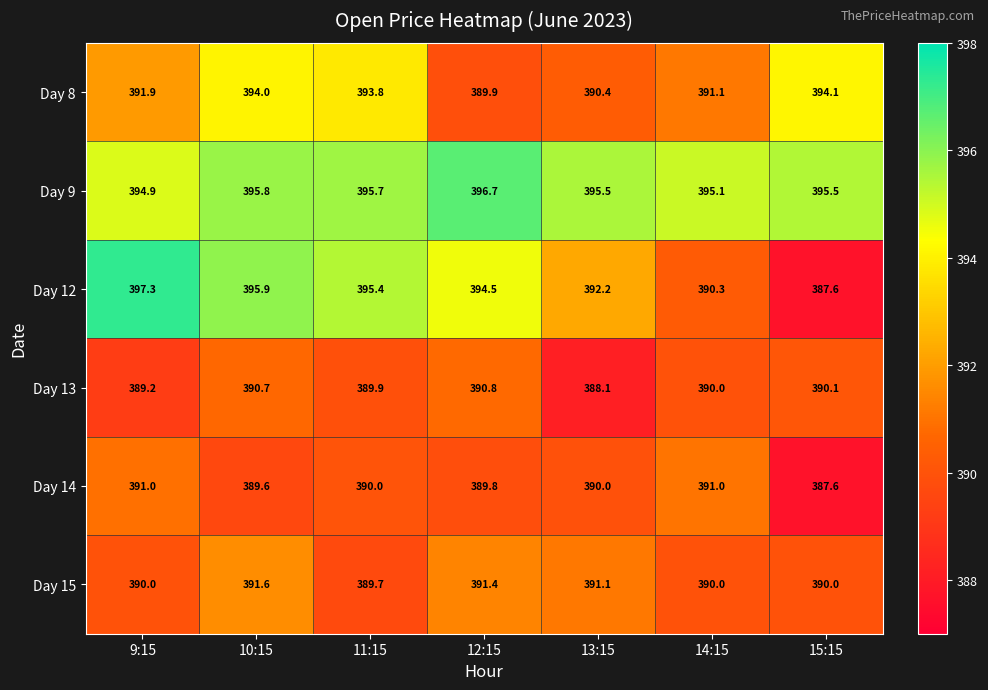

Count the number of data series in this chart.

6